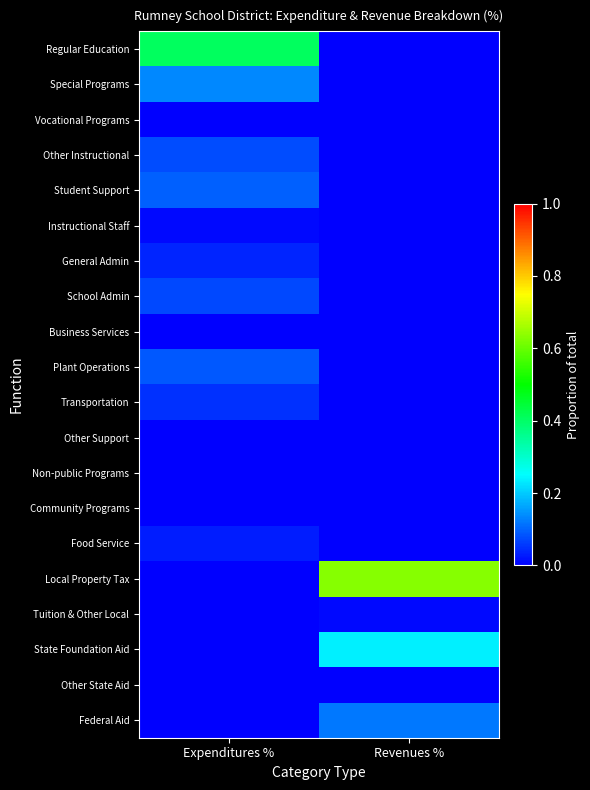

What is the difference between the highest and lowest values at Revenues %?

0.6